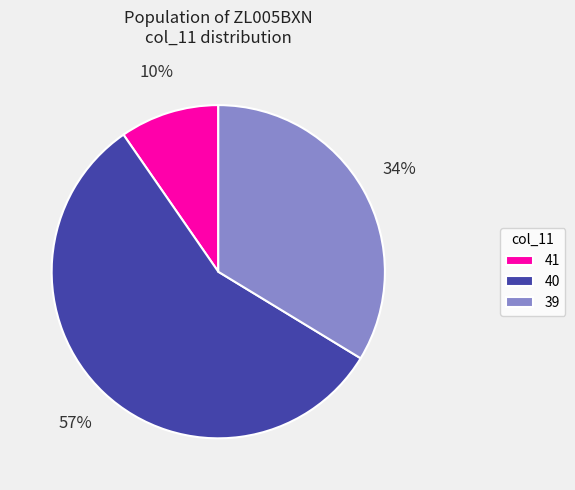

Rank the categories by value from lowest to highest.

41, 39, 40